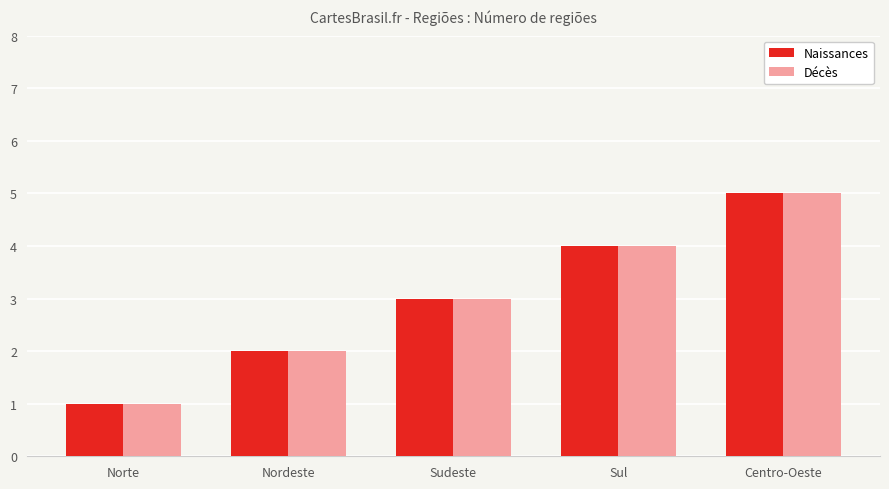

What is the value of the Naissances bar at the 5th from the left?

5